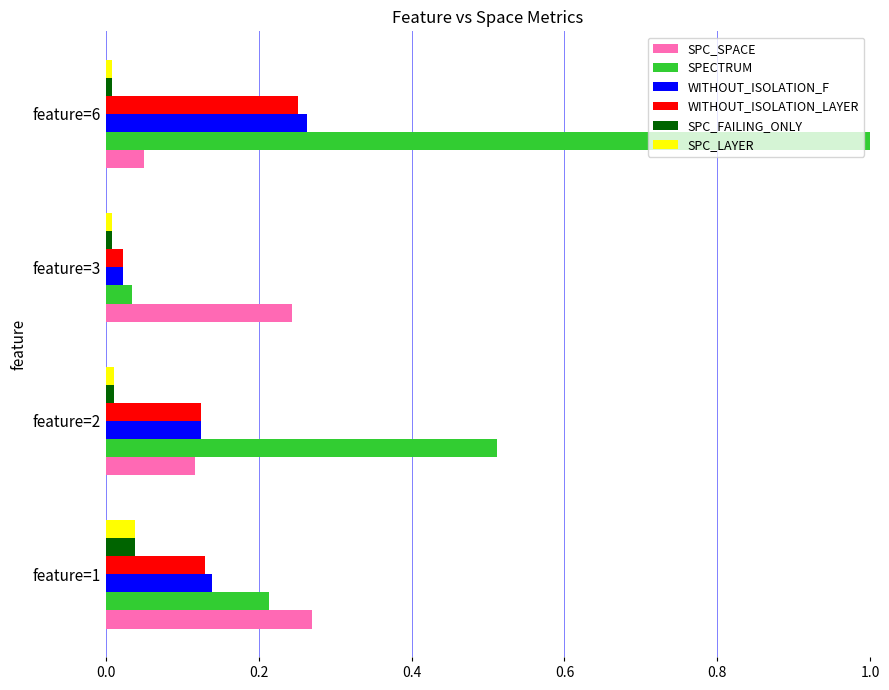

Is the value of SPC_FAILING_ONLY at feature=1 greater than the value of SPECTRUM at feature=1?

No